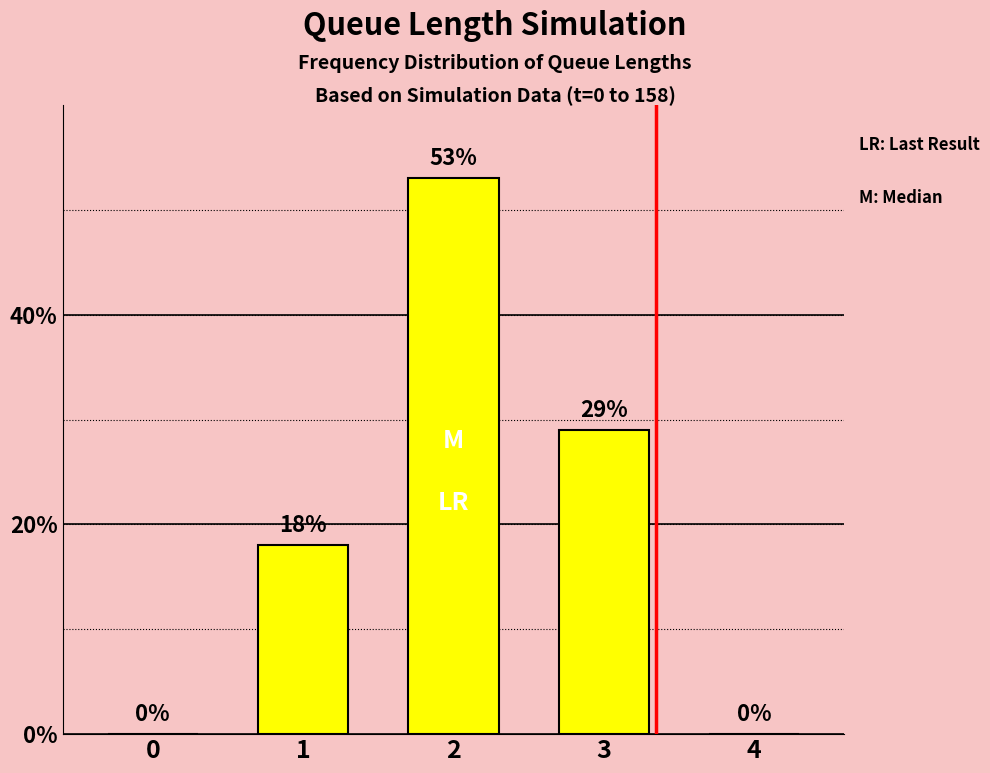

What value does the data have at 3, to the nearest 5?

30